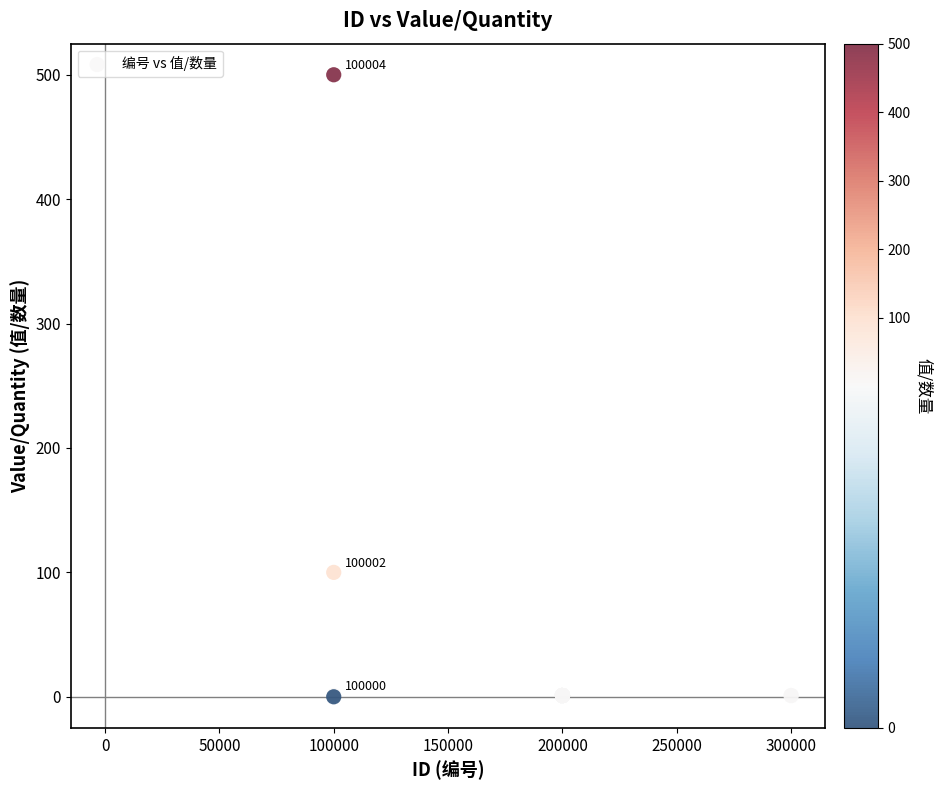

What Y value in the scatter plot is closest to 250?

100